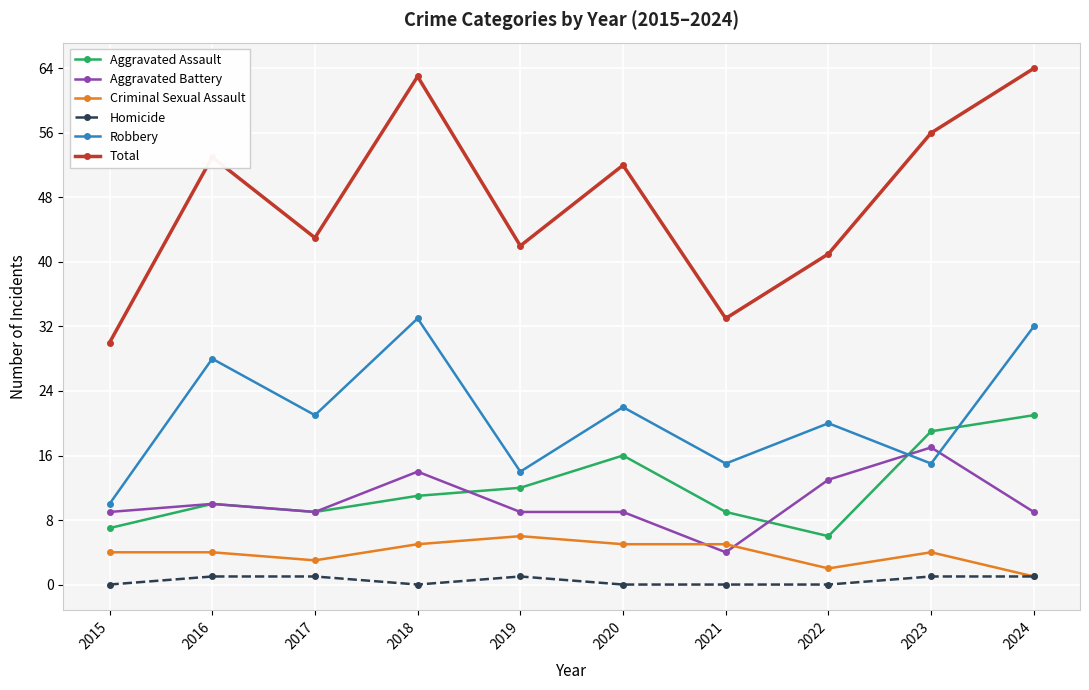

Which series has the widest spread of values?

Total